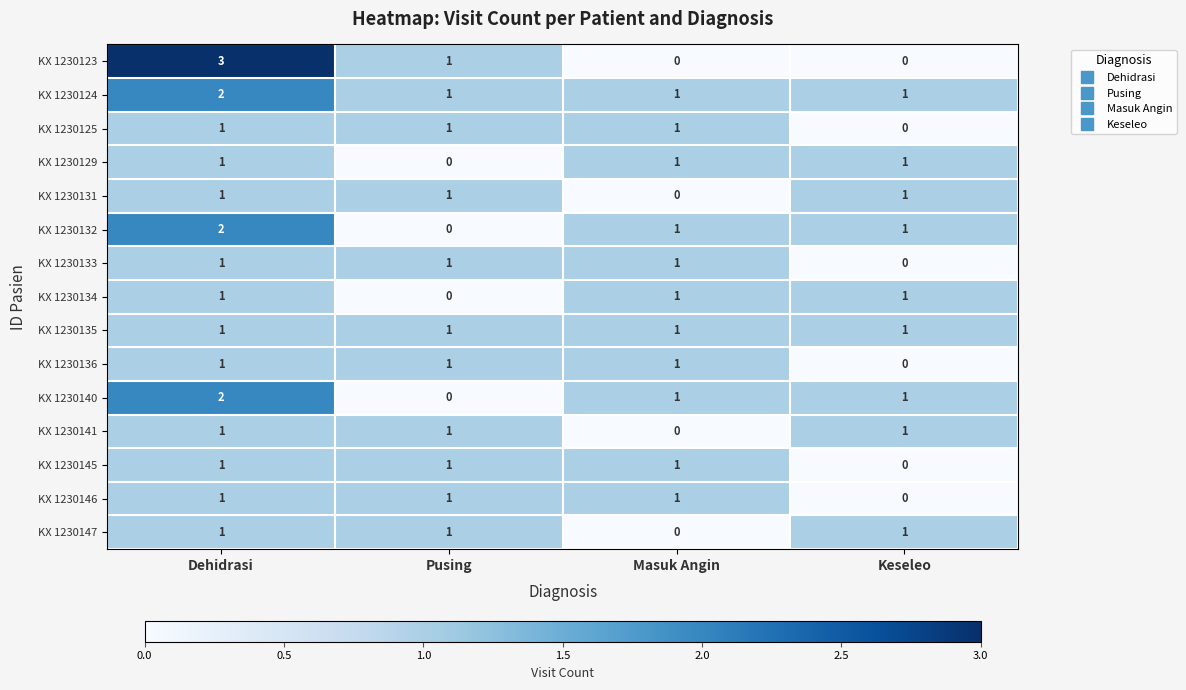

Which series has the largest range (max minus min)?

KX 1230123